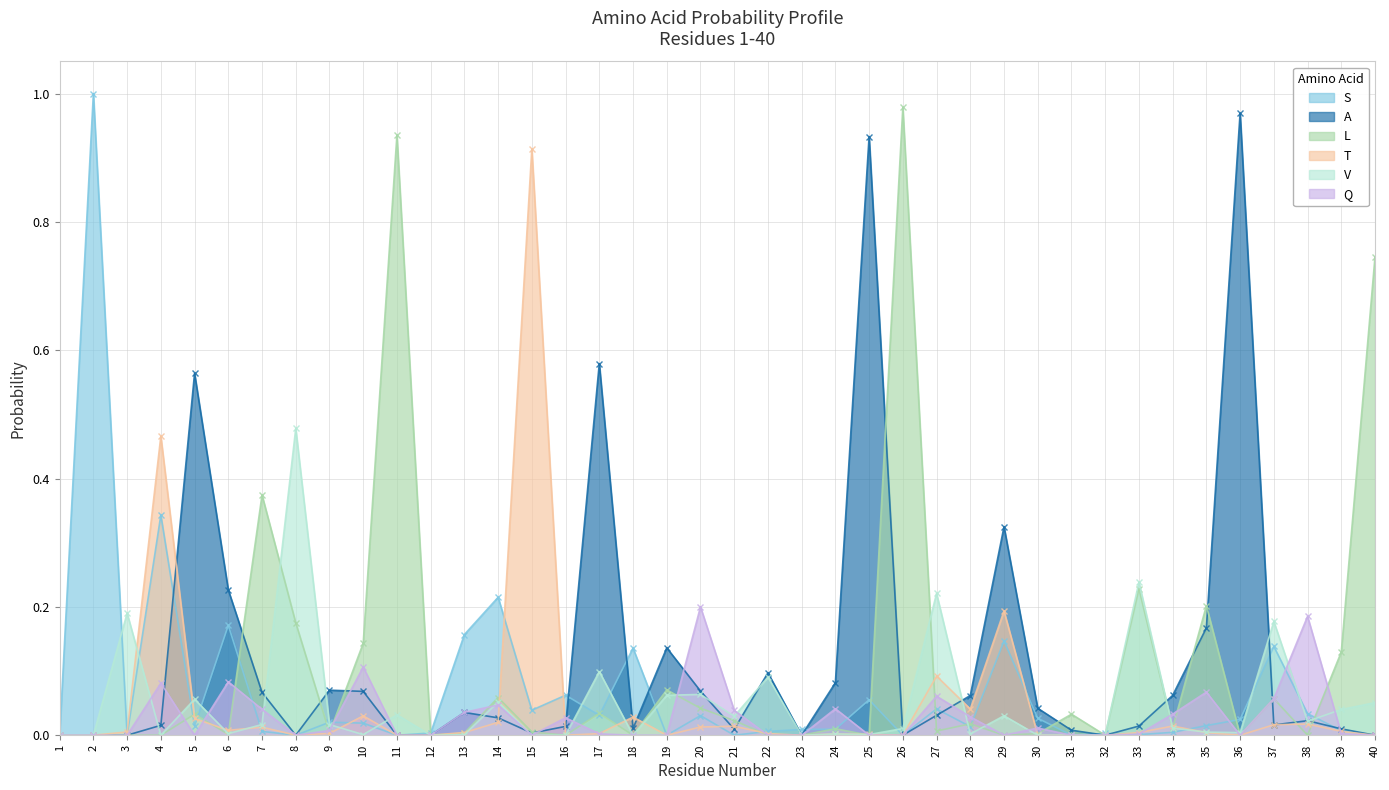

List the series in order of their peak value, lowest first.

Q, V, T, A, L, S